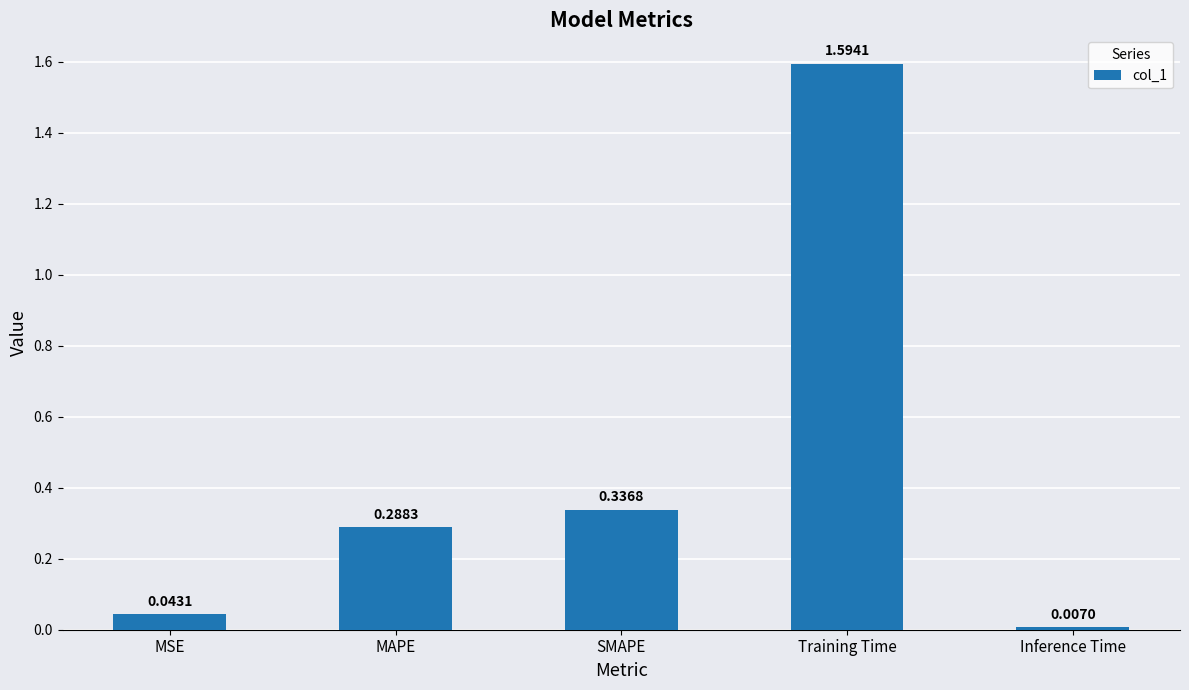

What is the difference between the values at Training Time and SMAPE?

1.3